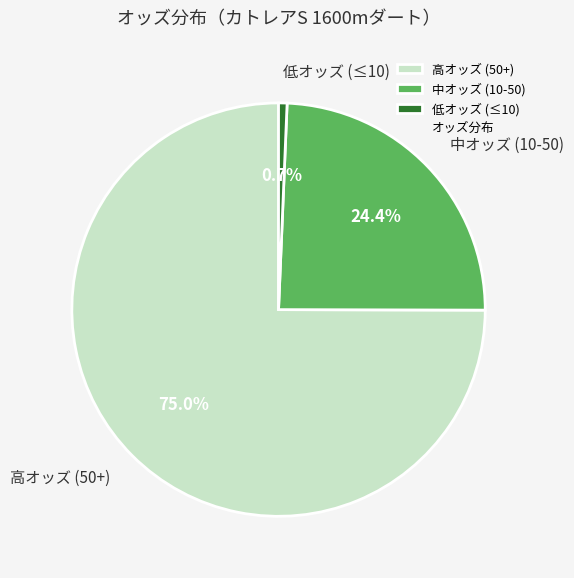

Which slice is the largest?

高オッズ (50+)